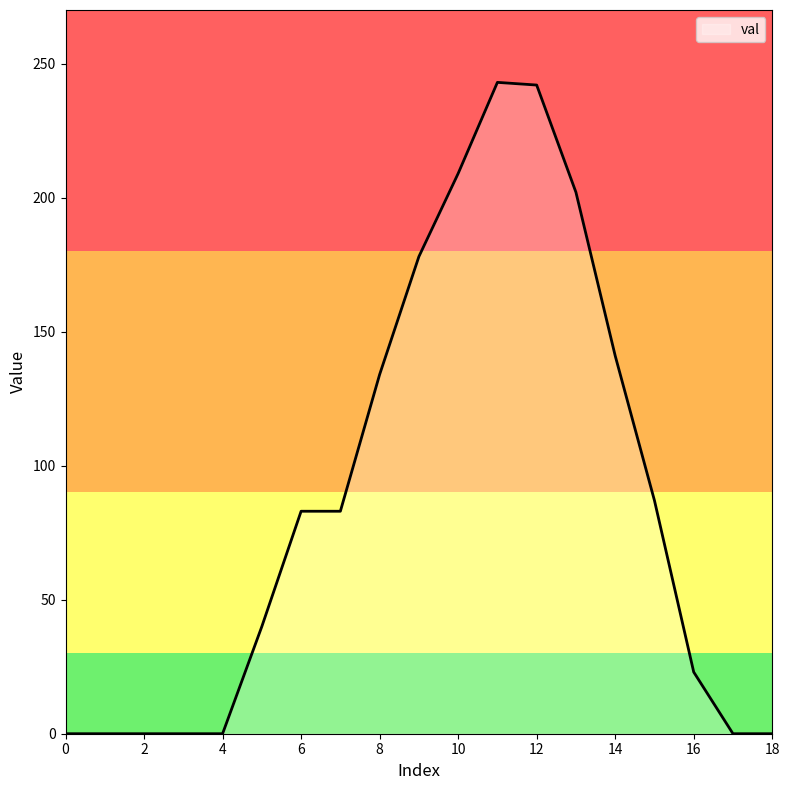

What is the difference between the maximum and minimum values?

243